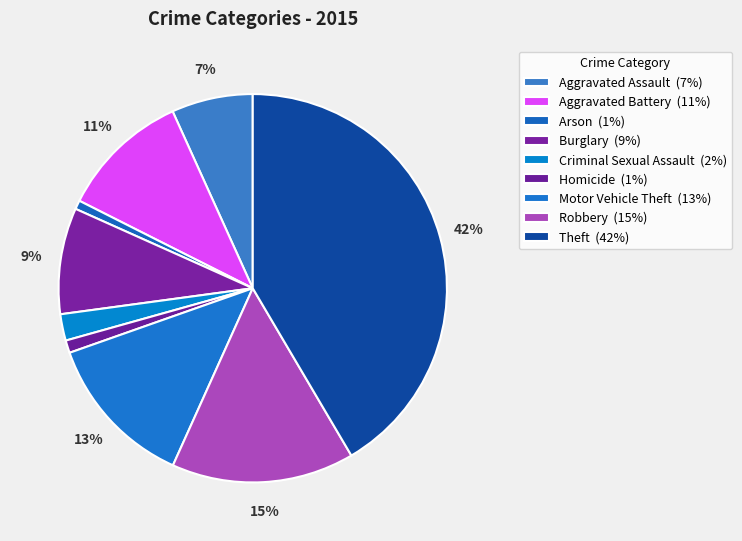

Does Criminal Sexual Assault represent more than half of the total?

No